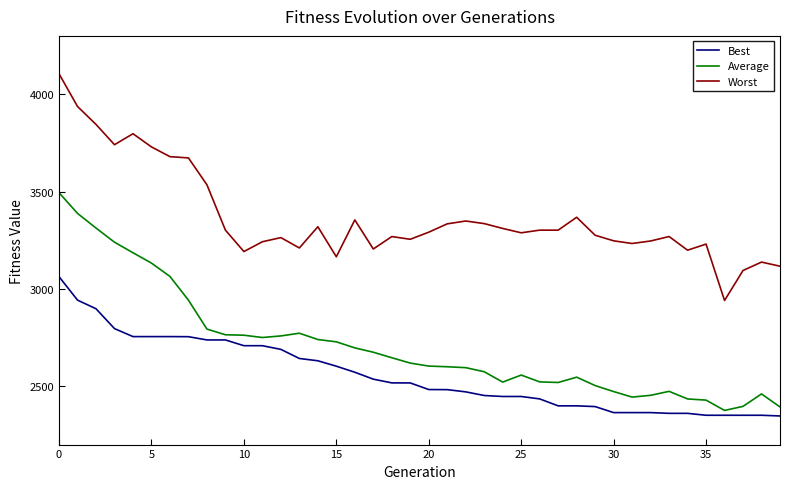

List the series in order of their peak value, highest first.

Worst, Average, Best